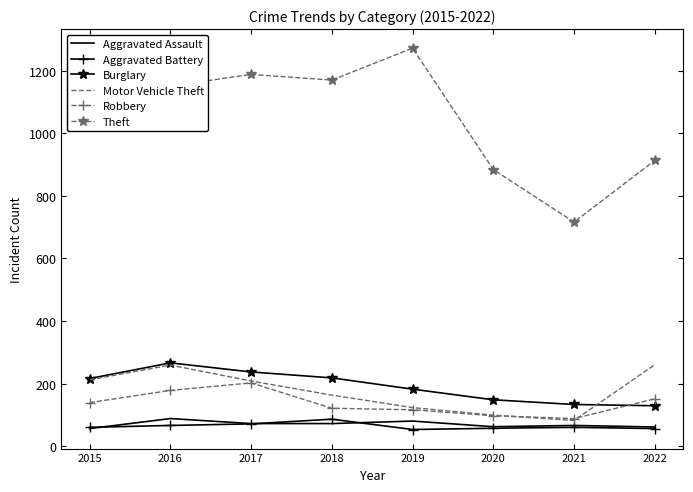

Is it true that Aggravated Battery equals 53 at 2019?

True